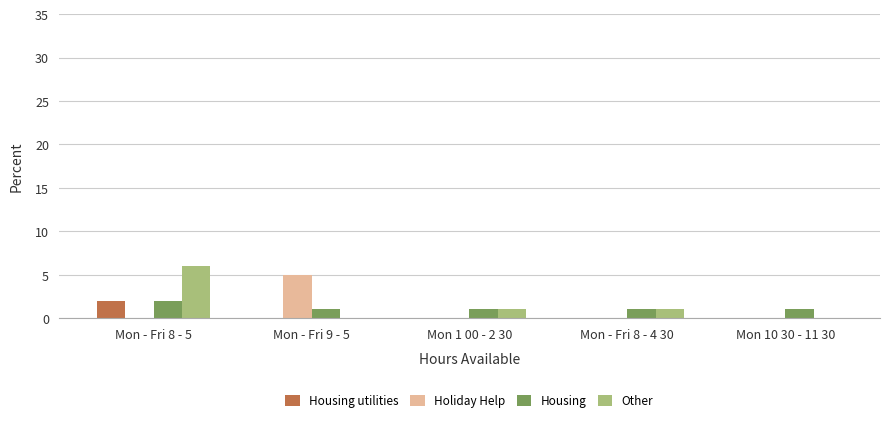

What is the sum of all Other values?

8